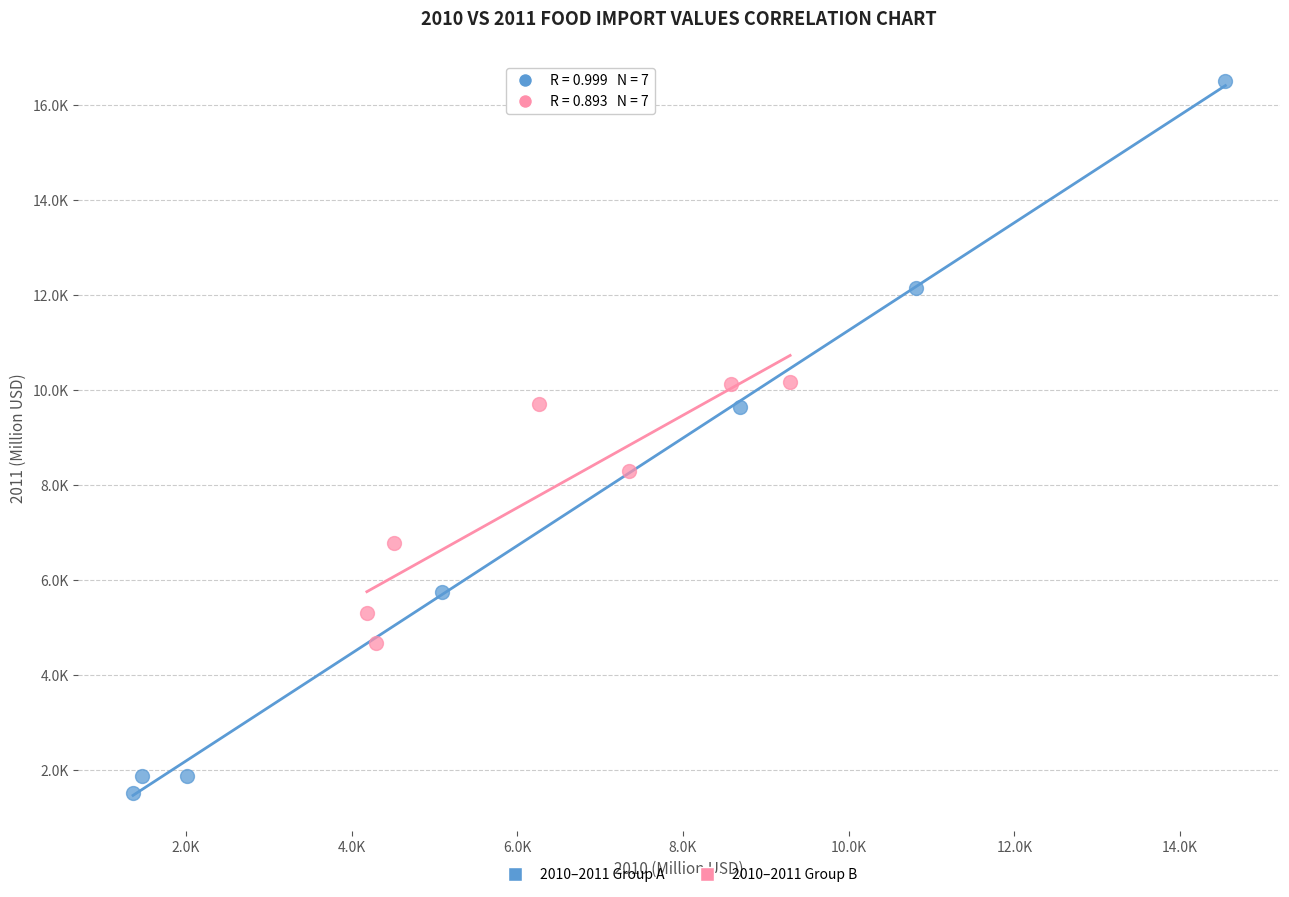

What are all the series names shown in the legend?

2010–2011 Group A, 2010–2011 Group B